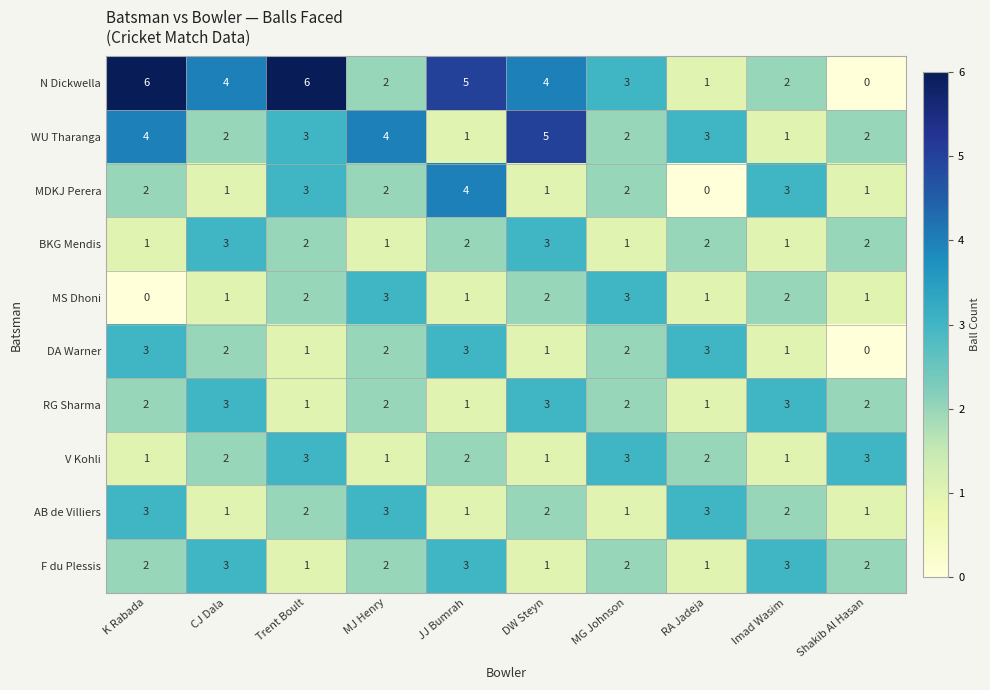

Which series has the largest range (max minus min)?

N Dickwella